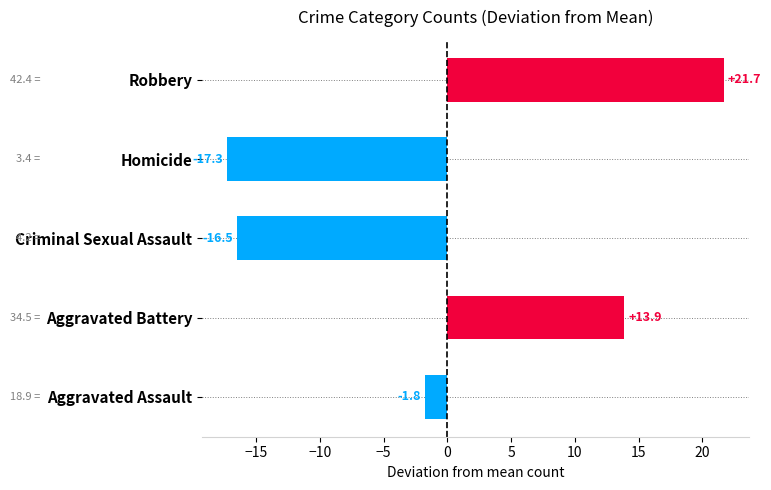

What is the approximate value at Homicide?

-17.3